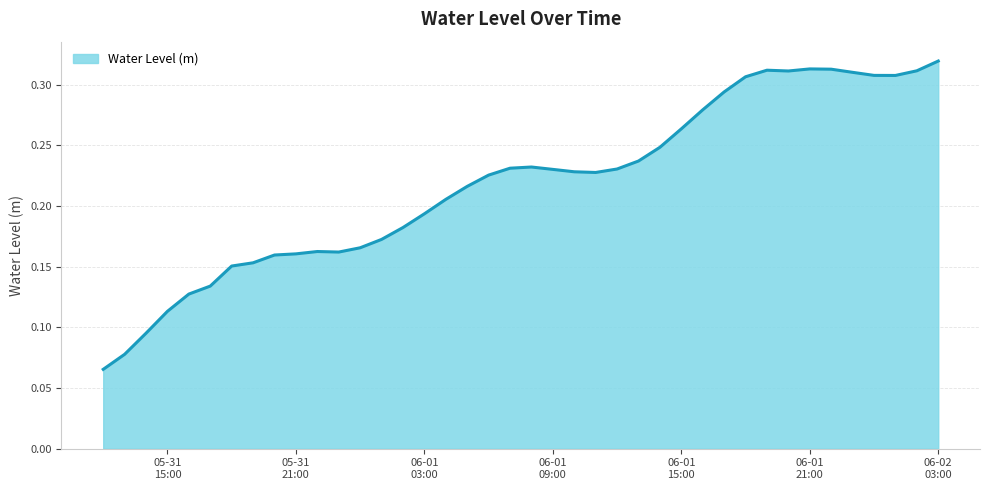

What is the average value?

0.2